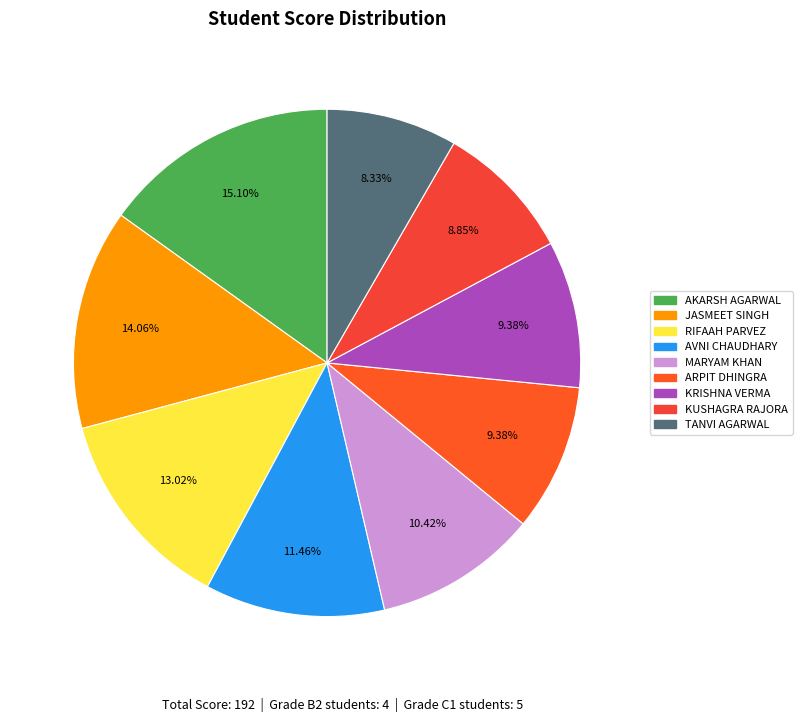

Which category has the smallest portion of the pie?

TANVI AGARWAL